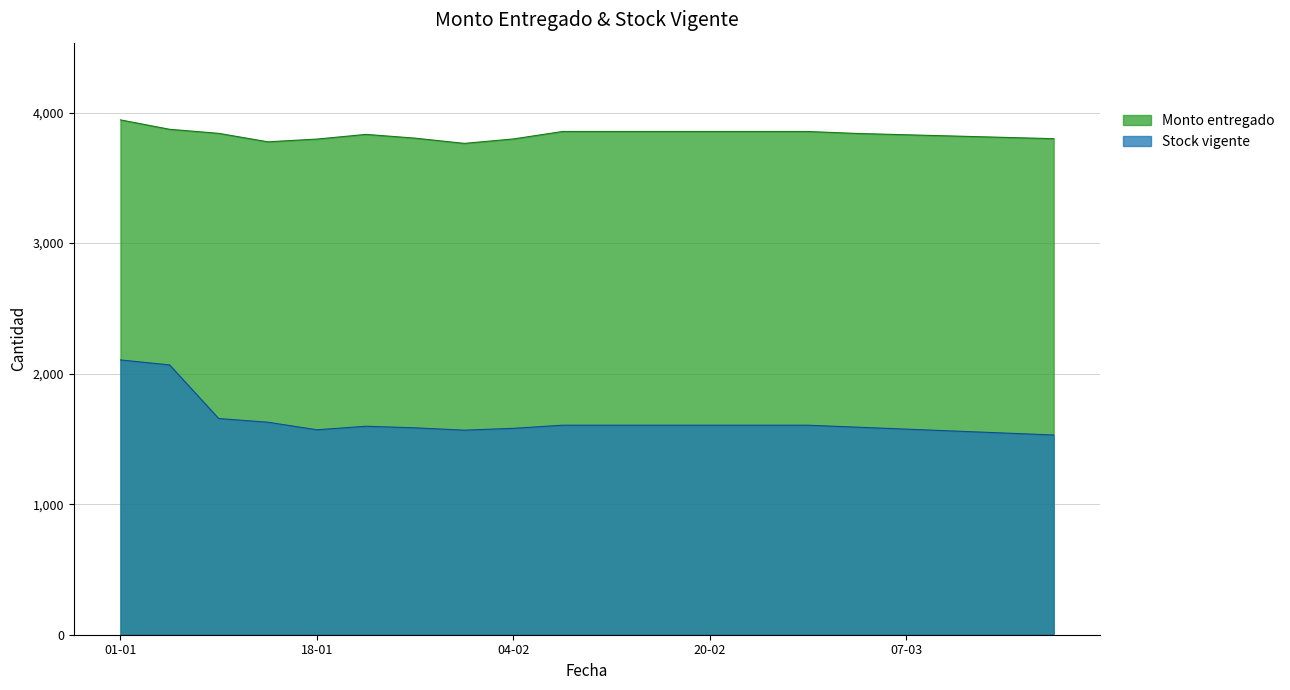

Rank the series at 01-04 from highest to lowest value.

Monto entregado, Stock vigente